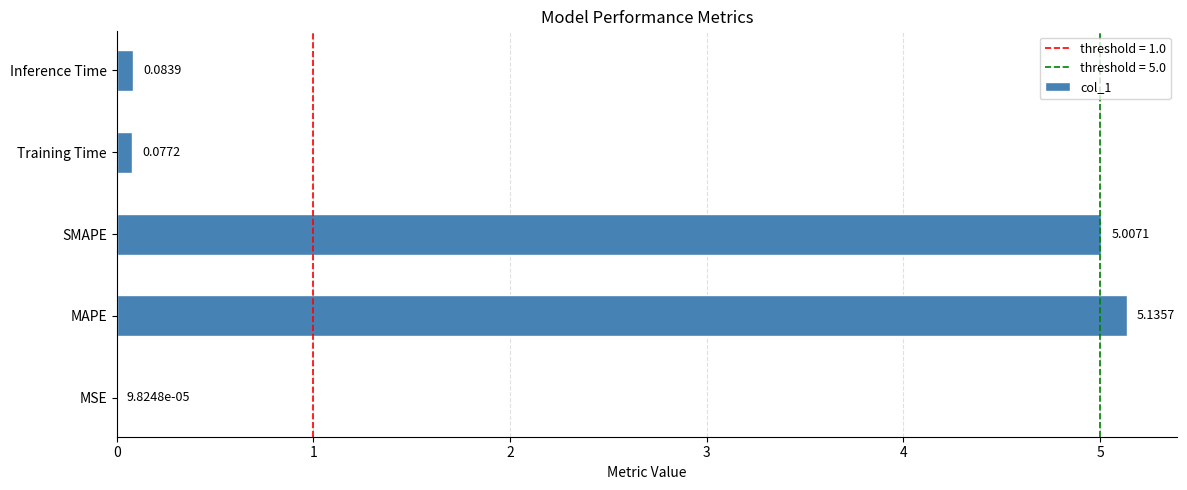

Between Inference Time and SMAPE, which is larger?

SMAPE